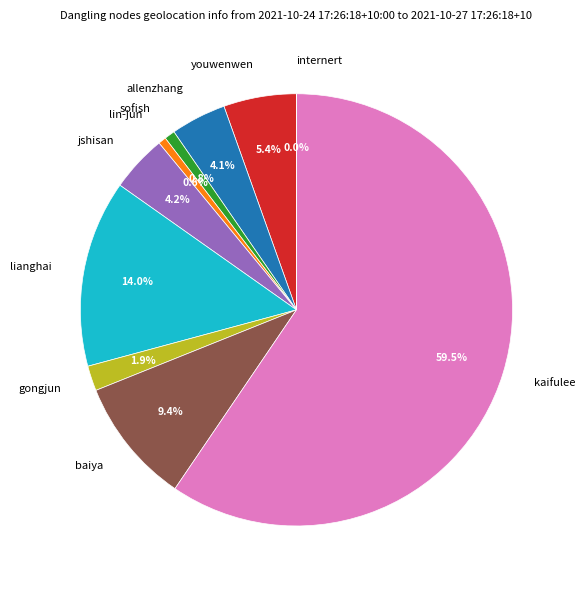

Approximately how many times larger is the value at lianghai compared to kaifulee?

0.2